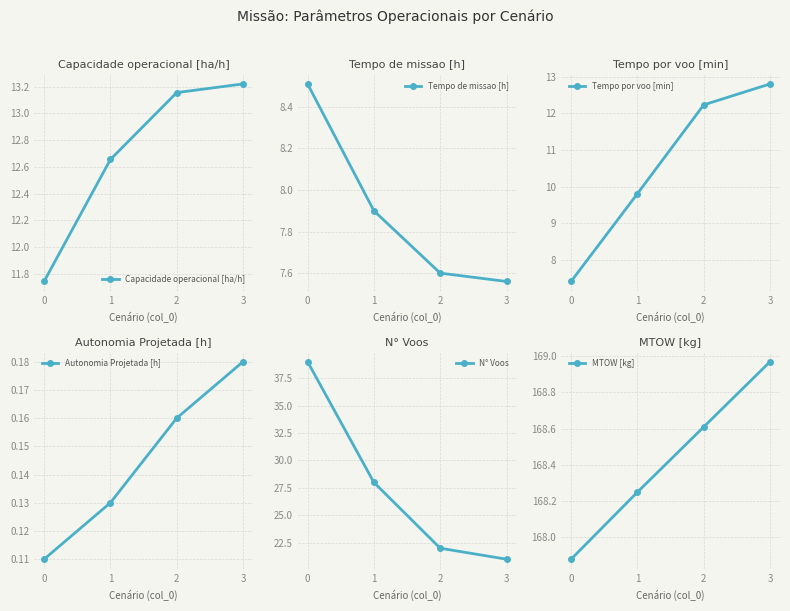

Which category has the highest value across all series?

3